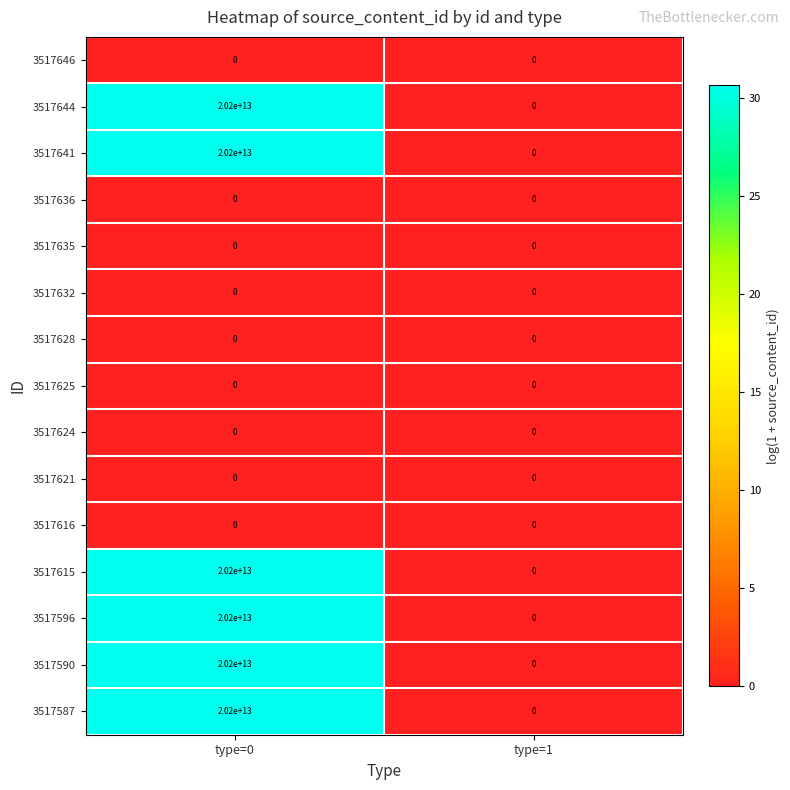

At which category is the sum across all series the highest?

type=0